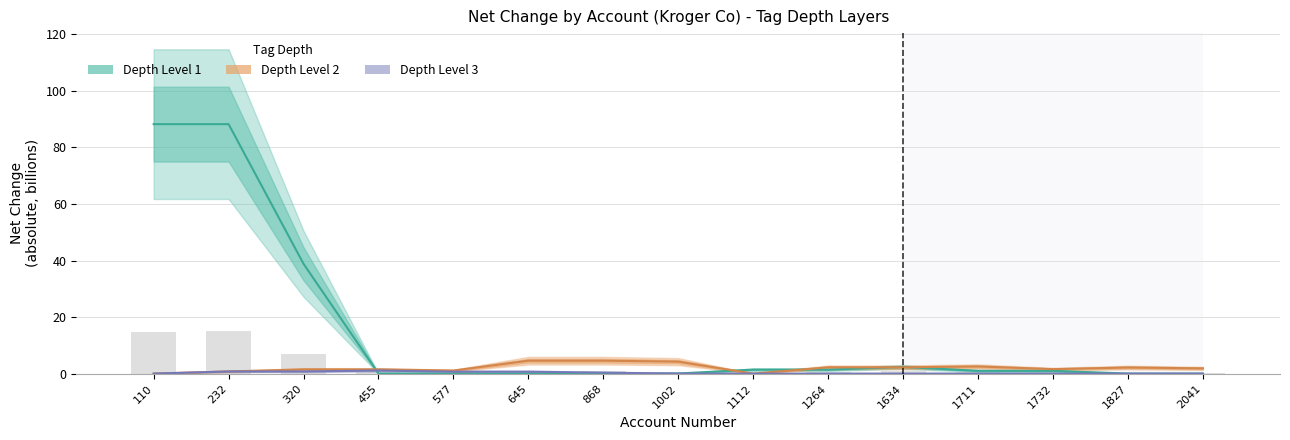

The value of Depth Level 1 at 1002 is 0.0. True or false?

False